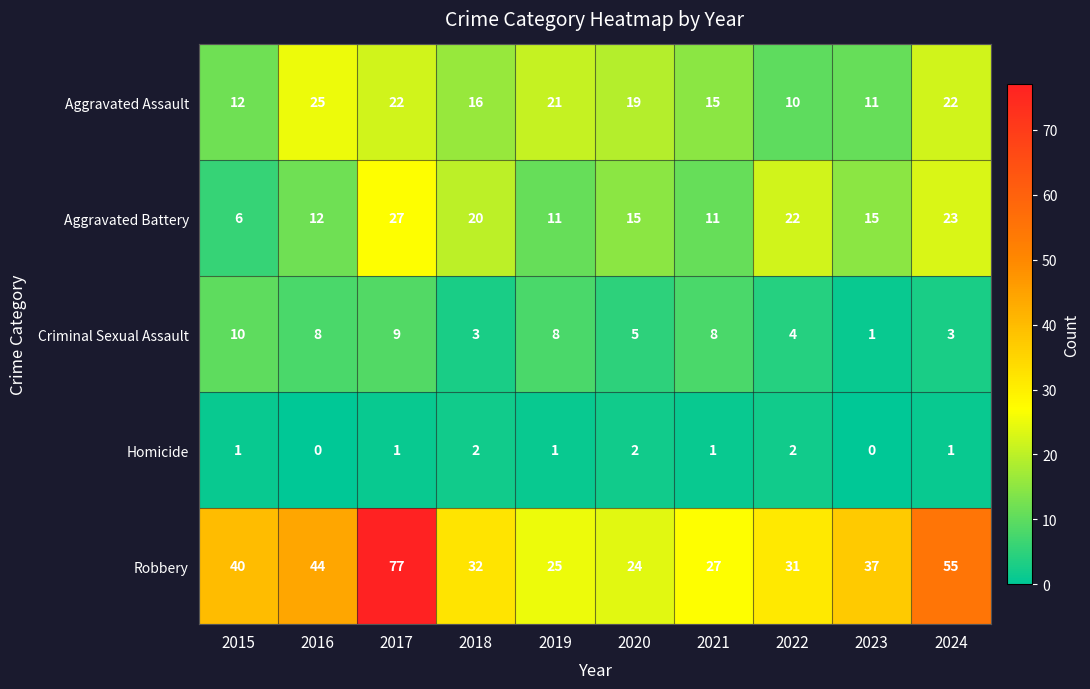

What is the difference between the highest and lowest values at 2017?

76